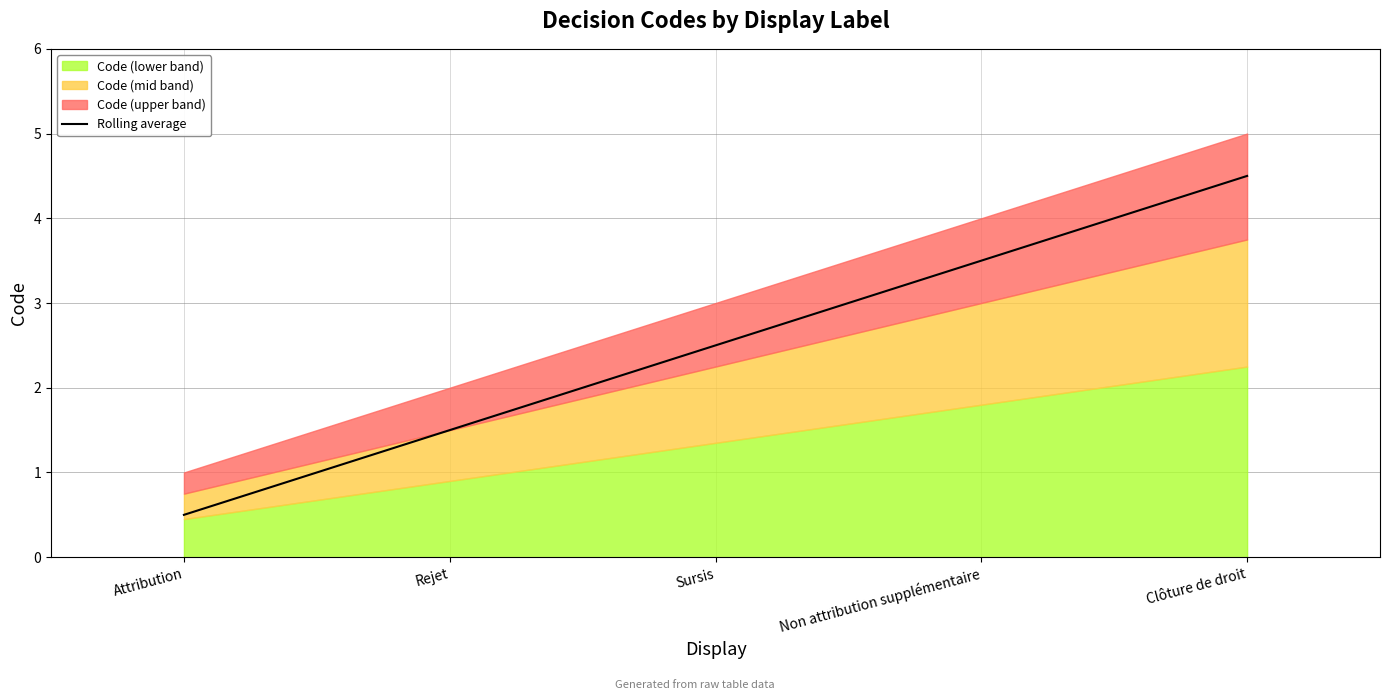

The value at Non attribution supplémentaire is 5.9. True or false?

False